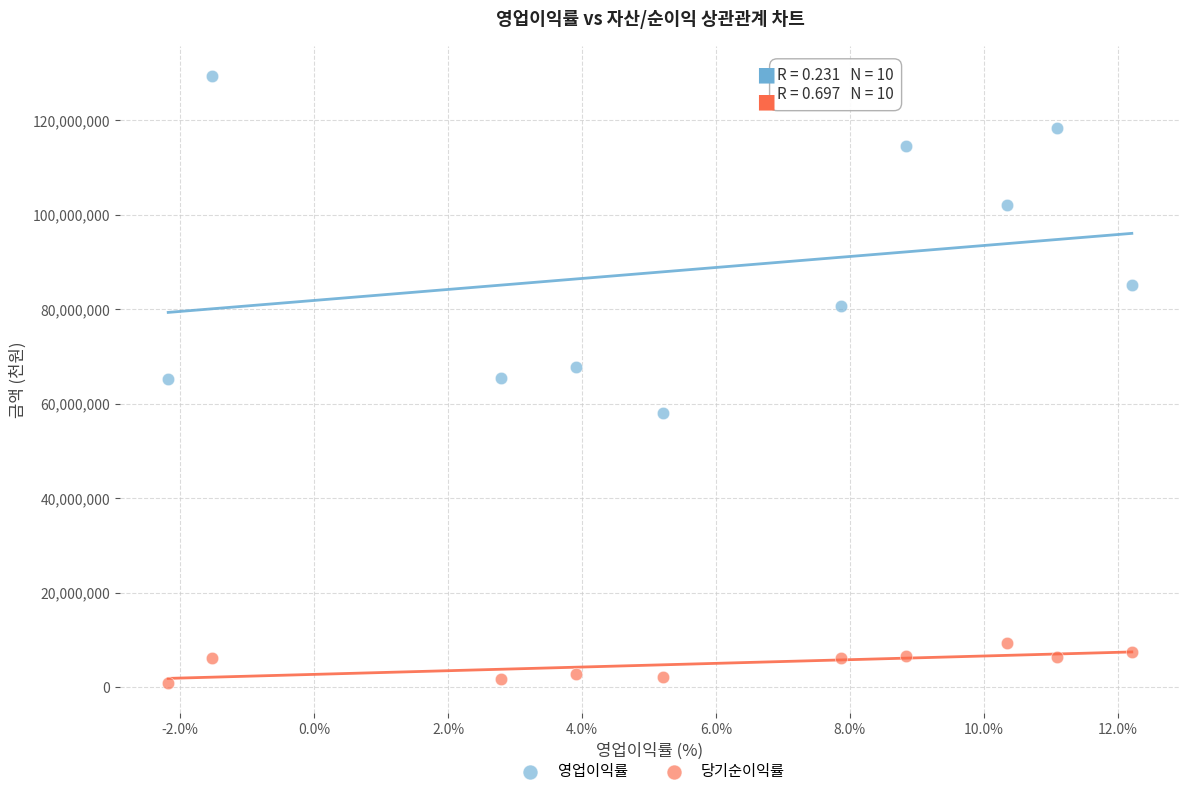

Which series has the widest spread of Y values?

영업이익률